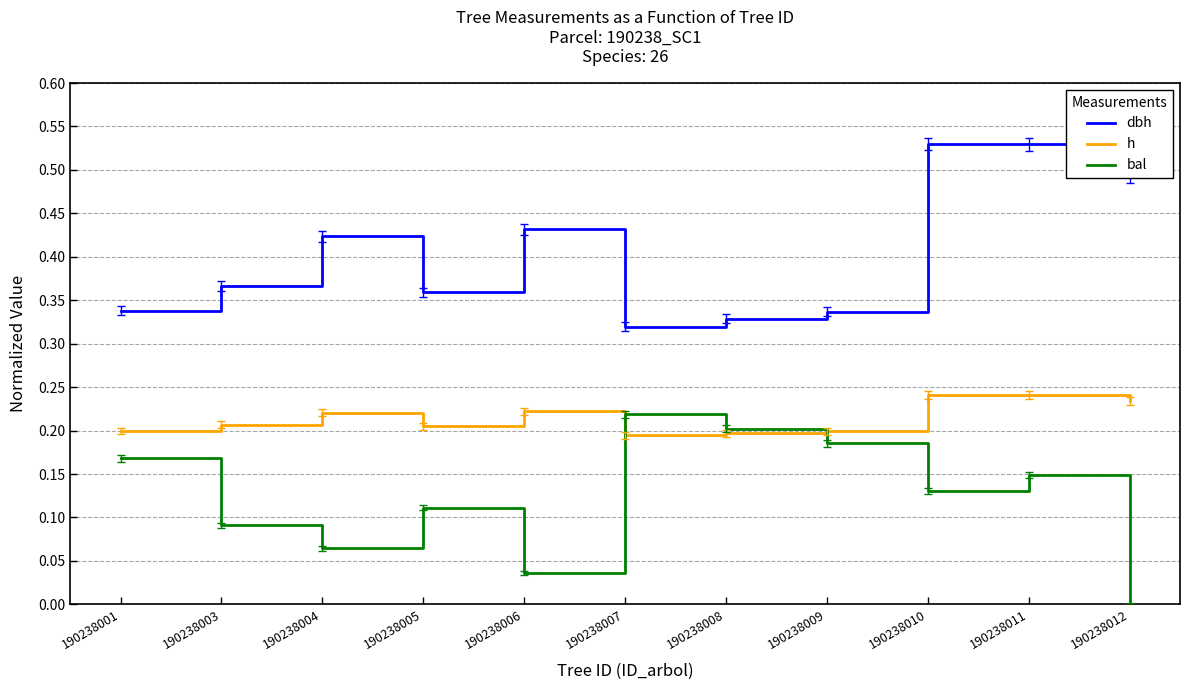

Which series changed the most between 190238005 and 190238012?

dbh